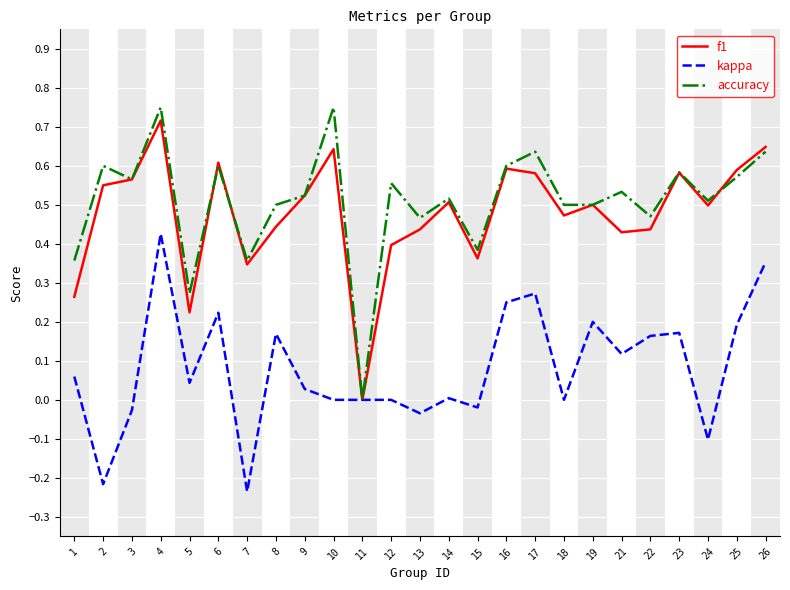

How many values in f1 are above zero?

24